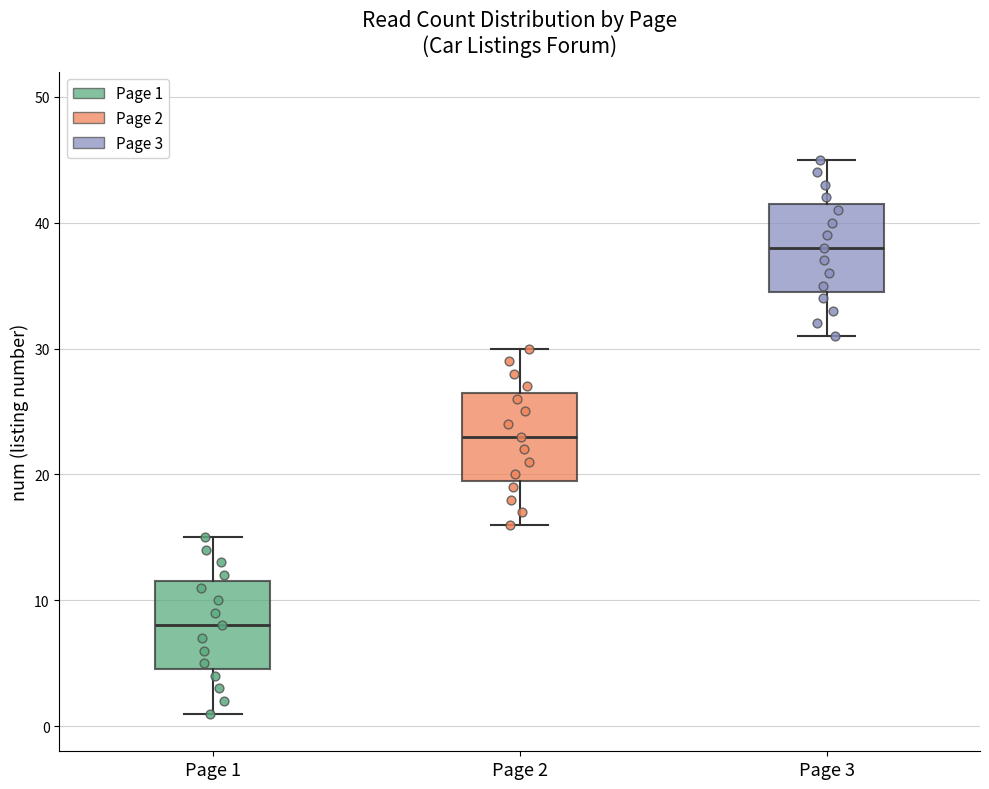

Reading left to right, read every box against the y-axis: the position of its median line, the range the box covers, and the ends of its whiskers. The values are not printed on the chart, so give them approximately, as read against the axis.

Page 1: median 8, box 5 to 12, whiskers 1 to 15
Page 2: median 23, box 20 to 27, whiskers 16 to 30
Page 3: median 38, box 35 to 42, whiskers 31 to 45